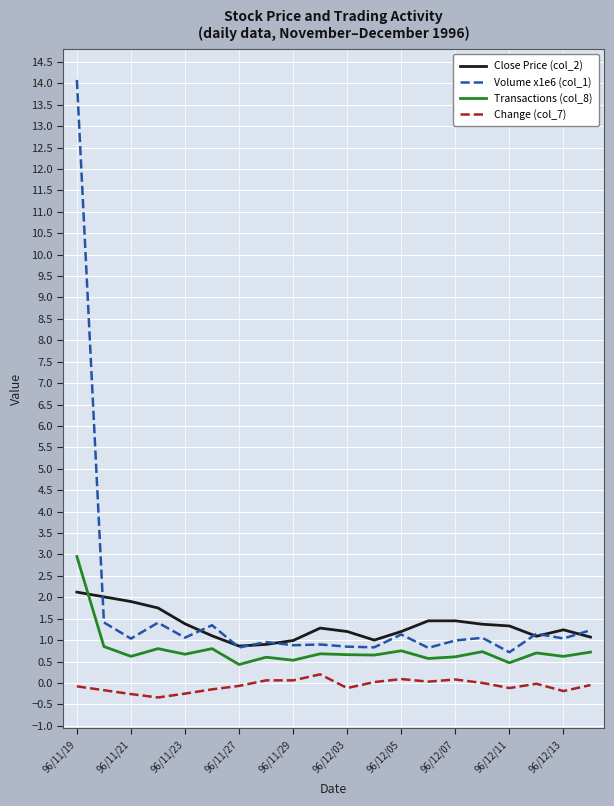

True or false: Change (col_7) and Transactions (col_8) intersect in this chart.

False